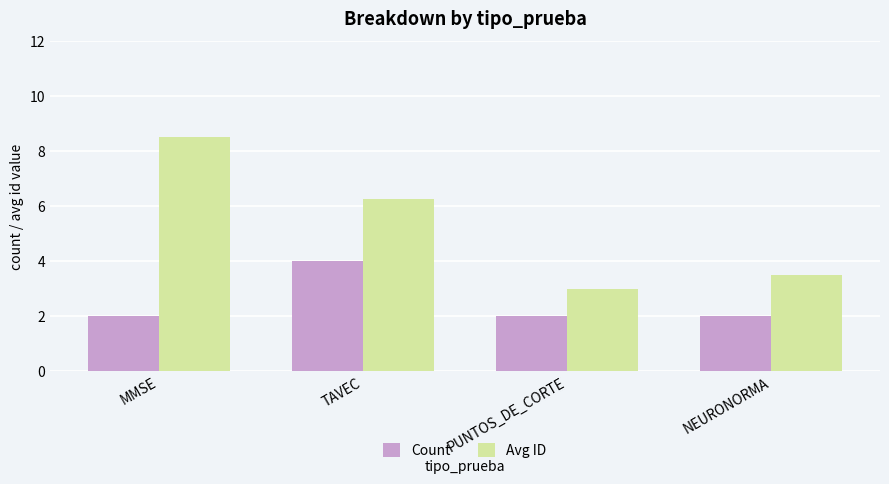

At TAVEC, list the series in order from smallest to largest.

Count, Avg ID